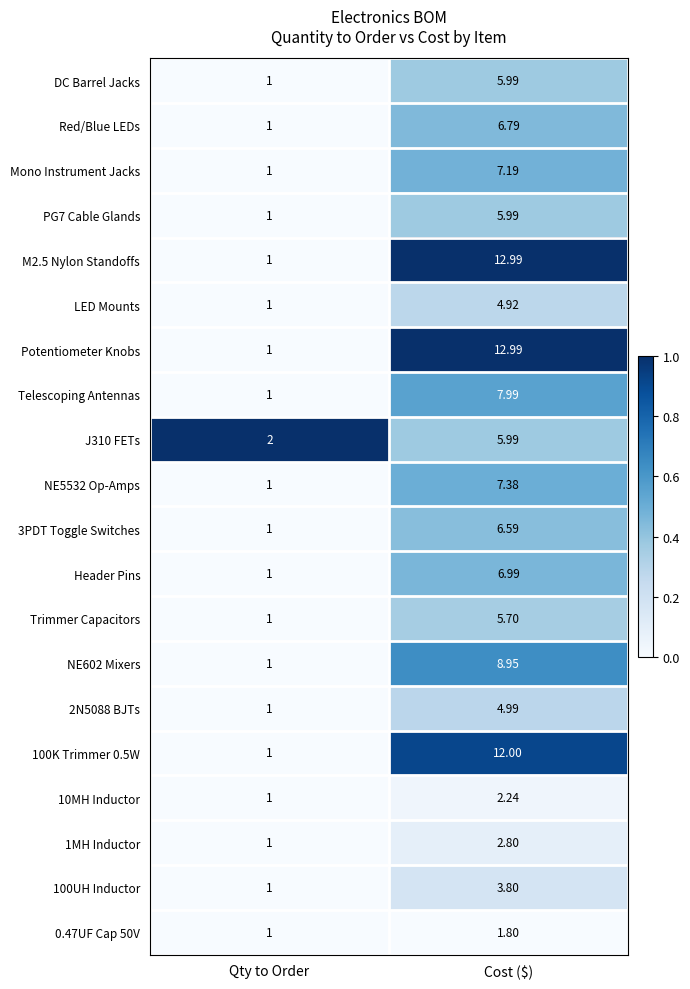

List the labels in order of Potentiometer Knobs value, smallest first.

Qty to Order, Cost ($)